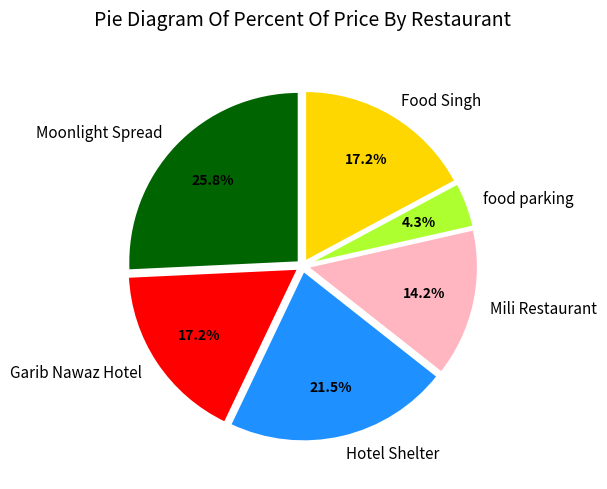

To the nearest percent, what is the combined percentage of Mili Restaurant and Garib Nawaz Hotel?

31%